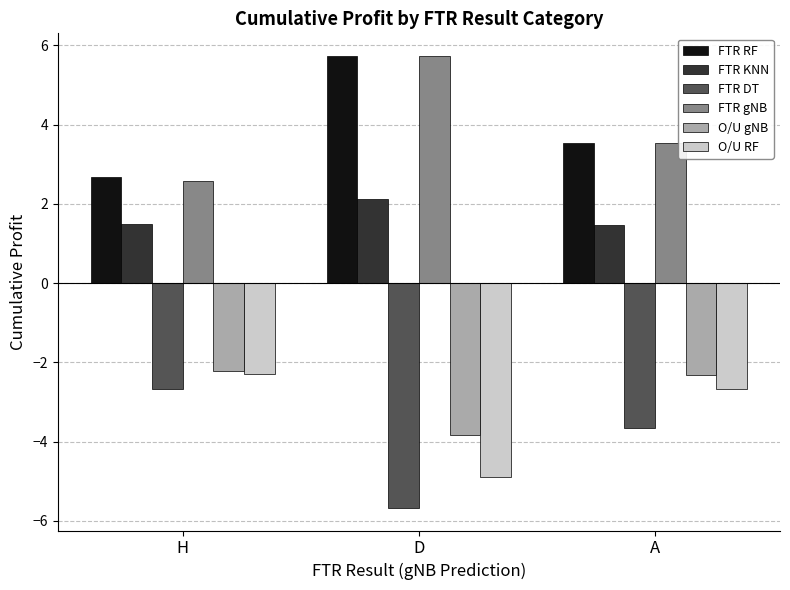

At which label is FTR gNB closest to 4?

A